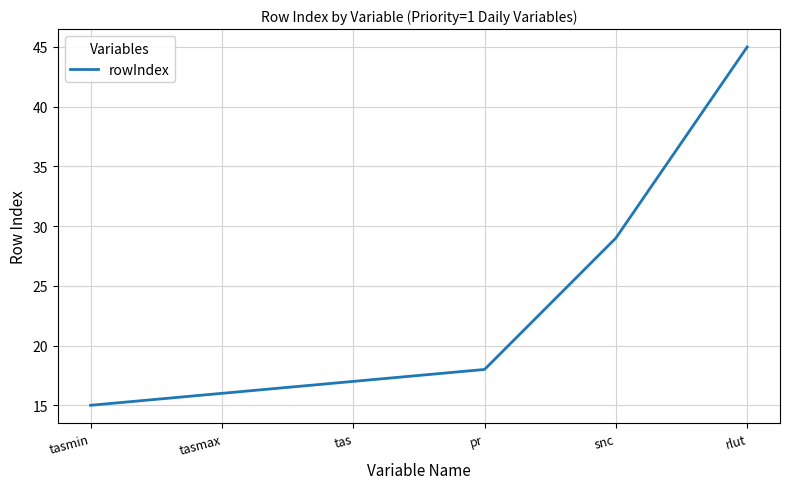

Which has a higher value, pr or tas?

pr